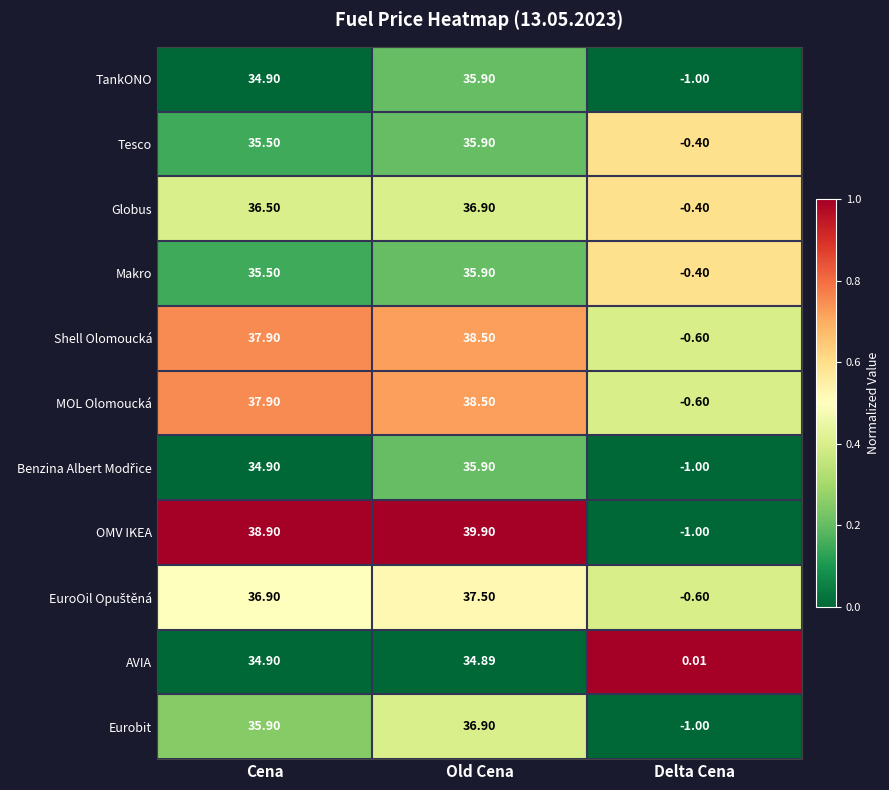

Which series changed the most between Old Cena and Delta Cena?

OMV IKEA